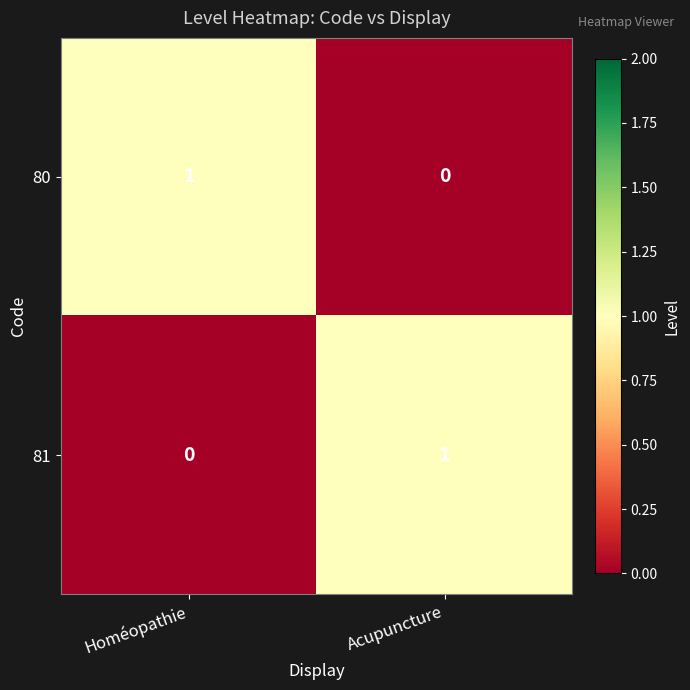

At which label does 80 reach its minimum?

Acupuncture